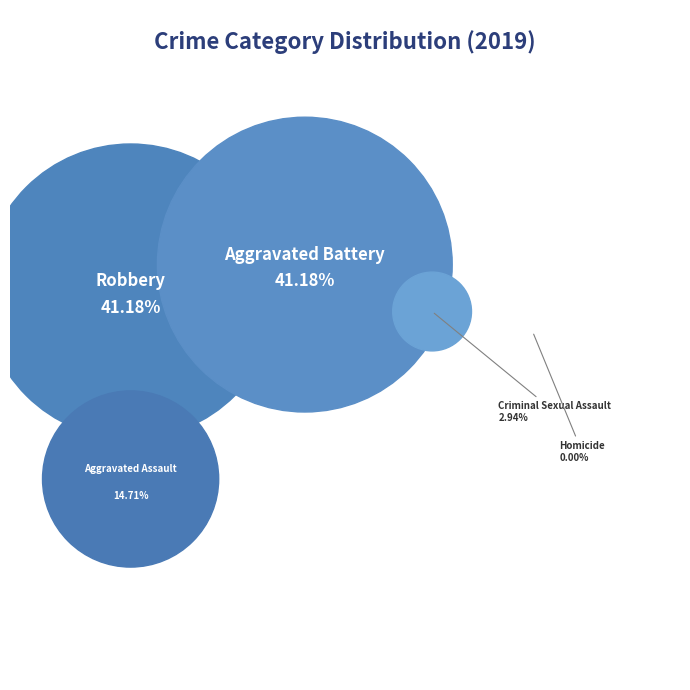

To the nearest percent, what is the difference between the Aggravated Assault and Homicide slice percentages?

15%